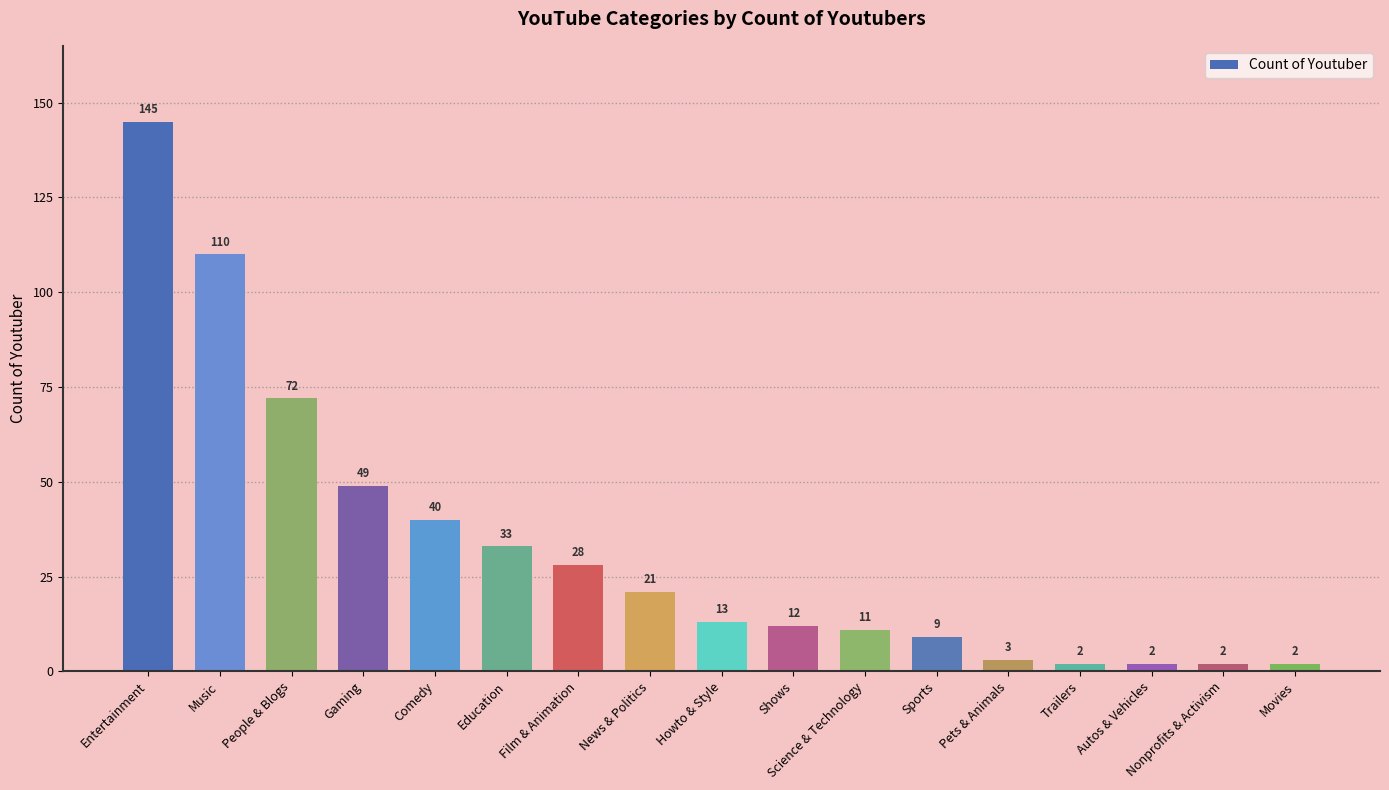

Reading right to left, list all the values displayed in this chart.

Movies=2	Nonprofits & Activism=2	Autos & Vehicles=2	Trailers=2	Pets & Animals=3	Sports=9	Science & Technology=11	Shows=12	Howto & Style=13	News & Politics=21	Film & Animation=28	Education=33	Comedy=40	Gaming=49	People & Blogs=72	Music=110	Entertainment=145